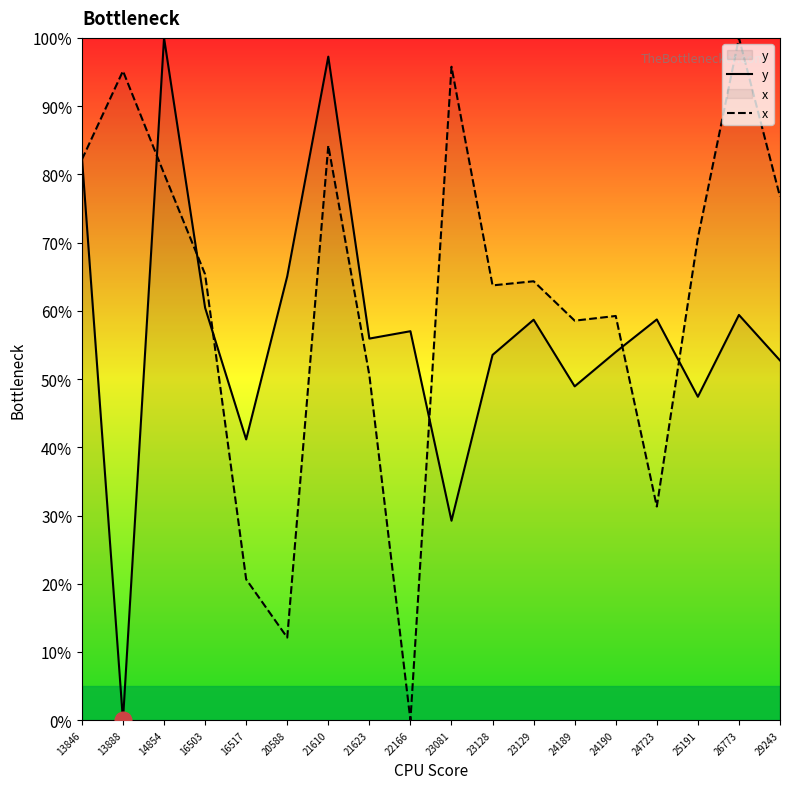

Rank the series by their maximum value, from highest to lowest.

y, x